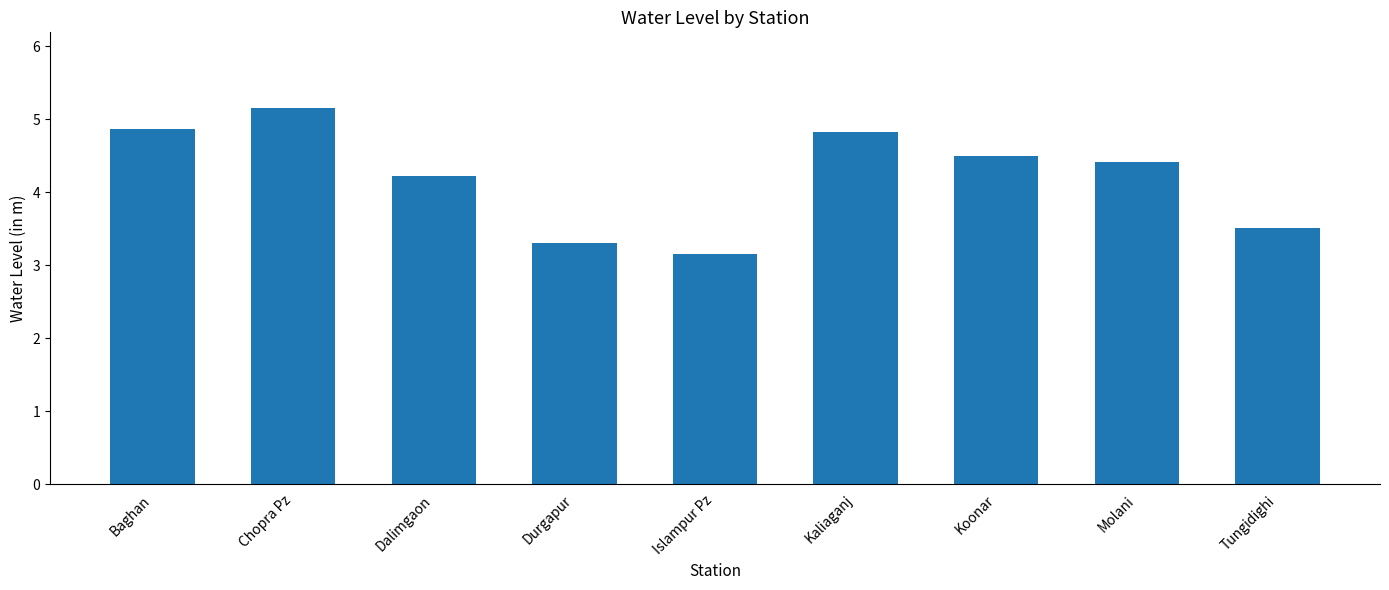

Which has a higher value, Kaliaganj or Chopra Pz?

Chopra Pz